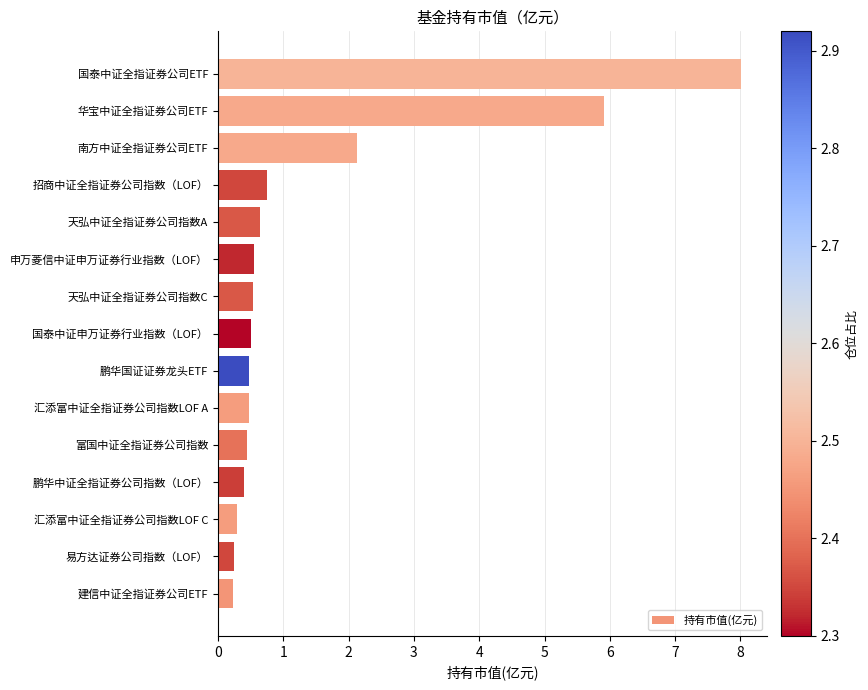

The value at 招商中证全指证券公司指数（LOF） is 0.4. True or false?

False